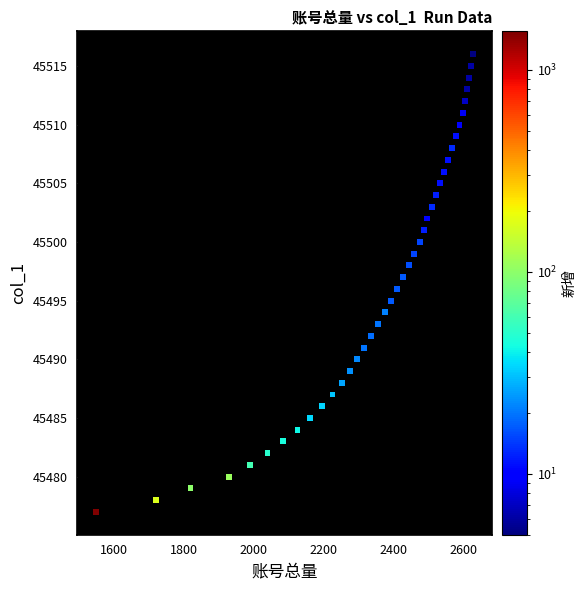

What is the range of Y values (max minus min)?

39